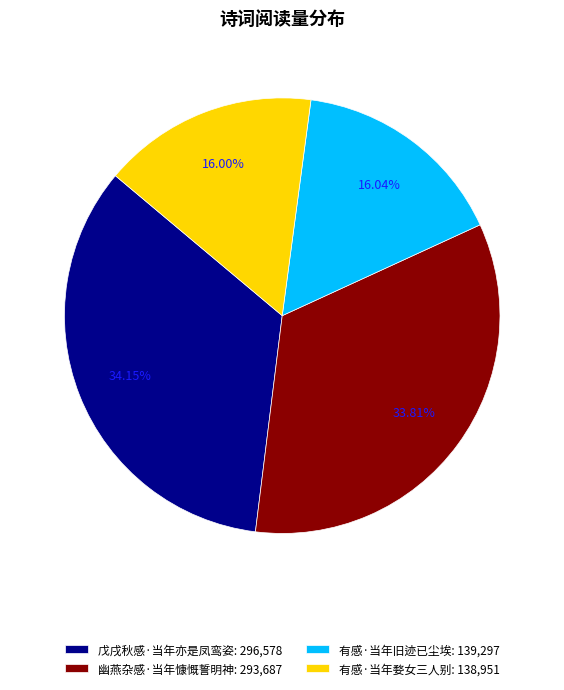

Does any single category account for the majority?

No